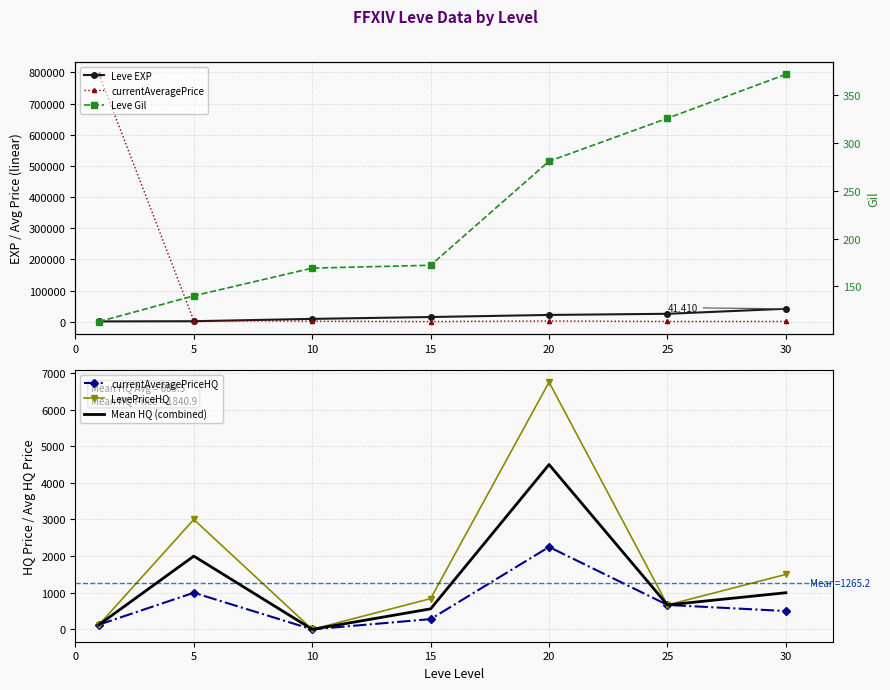

What is the maximum value for LevePriceHQ?

6750.0